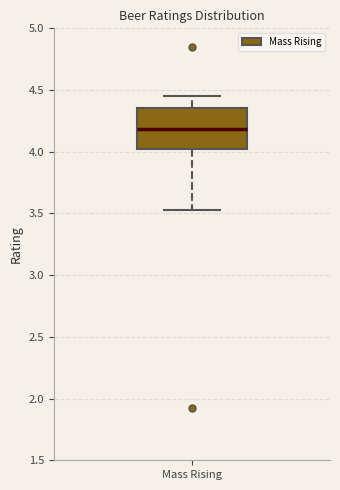

Read this box plot against the y-axis: the position of the median line, the range covered by the box, and the ends of both whiskers. The values are not printed on the chart, so give them approximately, as read against the axis.

median 4.20, box 4.00 to 4.35, whiskers 3.55 to 4.45